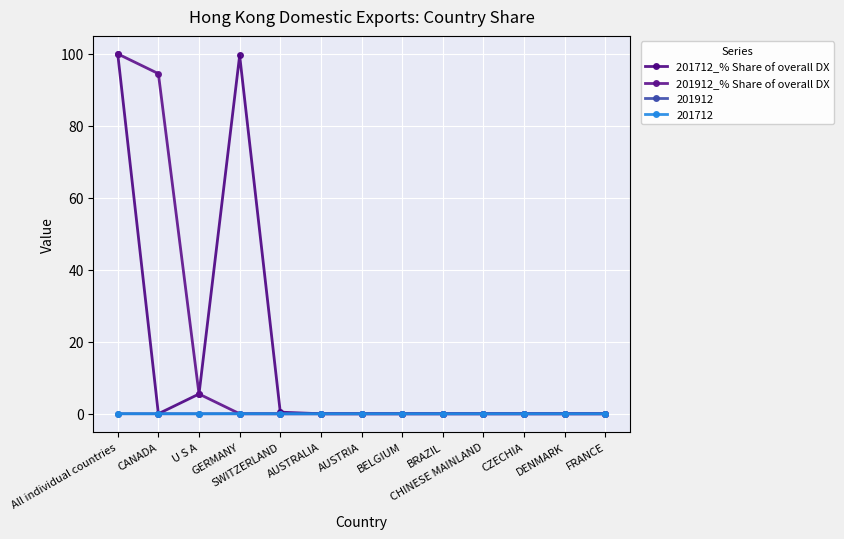

What is the sum of all 201912_% Share of overall DX values?

200.0